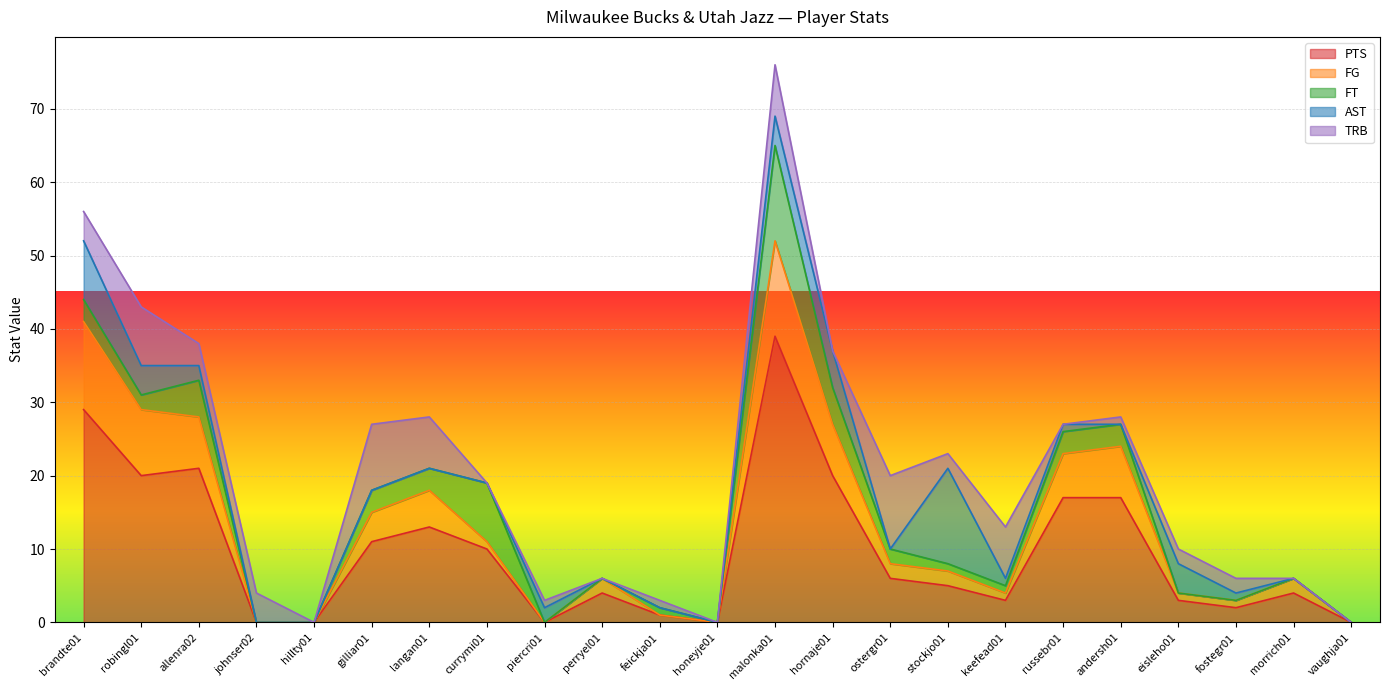

Reading left to right, extract all data points from this chart.

PTS: brandte01=29	robingl01=20	allenra02=21	johnser02=0	hillty01=0	gilliar01=11	langan01=13	currymi01=10	piercri01=0	perryel01=4	feickja01=1	honeyje01=0	malonka01=39	hornaje01=20	ostergr01=6	stockjo01=5	keefead01=3	russebr01=17	andersh01=17	eisleho01=3	fostegr01=2	morrich01=4	vaughja01=0
FG: brandte01=12	robingl01=9	allenra02=7	johnser02=0	hillty01=0	gilliar01=4	langan01=5	currymi01=1	piercri01=0	perryel01=2	feickja01=0	honeyje01=0	malonka01=13	hornaje01=7	ostergr01=2	stockjo01=2	keefead01=1	russebr01=6	andersh01=7	eisleho01=1	fostegr01=1	morrich01=2	vaughja01=0
FT: brandte01=3	robingl01=2	allenra02=5	johnser02=0	hillty01=0	gilliar01=3	langan01=3	currymi01=8	piercri01=0	perryel01=0	feickja01=1	honeyje01=0	malonka01=13	hornaje01=5	ostergr01=2	stockjo01=1	keefead01=1	russebr01=3	andersh01=3	eisleho01=0	fostegr01=0	morrich01=0	vaughja01=0
AST: brandte01=8	robingl01=4	allenra02=2	johnser02=0	hillty01=0	gilliar01=0	langan01=0	currymi01=0	piercri01=2	perryel01=0	feickja01=0	honeyje01=0	malonka01=4	hornaje01=5	ostergr01=0	stockjo01=13	keefead01=1	russebr01=1	andersh01=0	eisleho01=4	fostegr01=1	morrich01=0	vaughja01=0
TRB: brandte01=4	robingl01=8	allenra02=3	johnser02=4	hillty01=0	gilliar01=9	langan01=7	currymi01=0	piercri01=1	perryel01=0	feickja01=1	honeyje01=0	malonka01=7	hornaje01=0	ostergr01=10	stockjo01=2	keefead01=7	russebr01=0	andersh01=1	eisleho01=2	fostegr01=2	morrich01=0	vaughja01=0